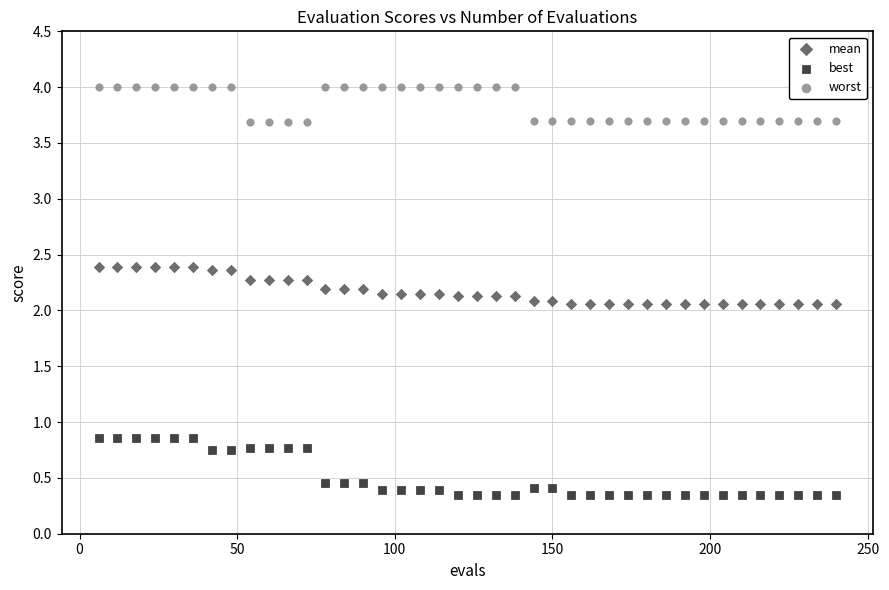

Across all data points, what is the range of X values (max minus min)?

234.0